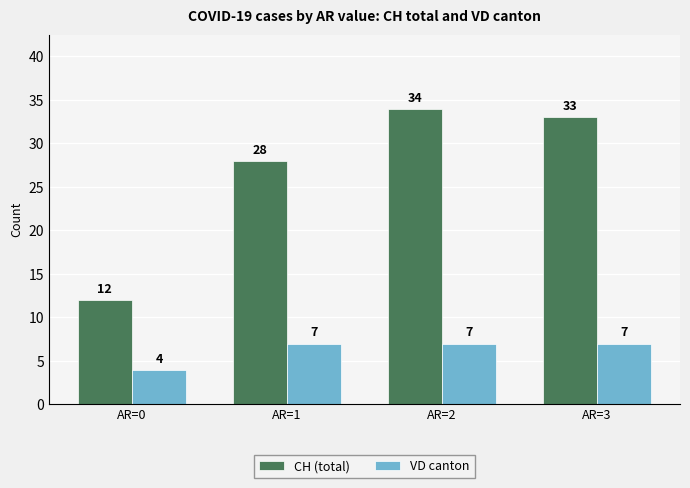

What is the total value across all series at AR=3?

40